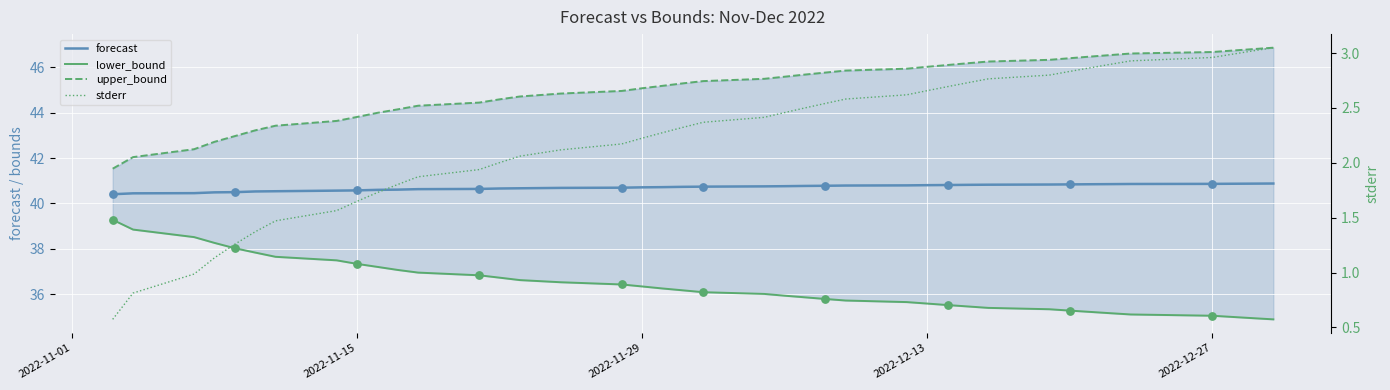

What are all the series names shown in the legend?

forecast, lower_bound, upper_bound, stderr